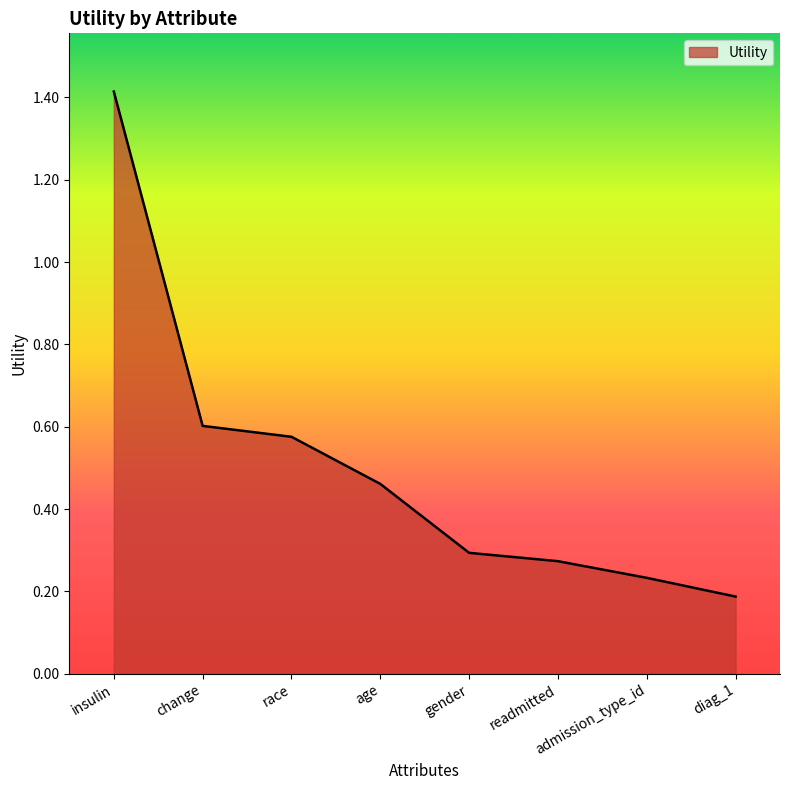

Between age and race, which is larger?

race